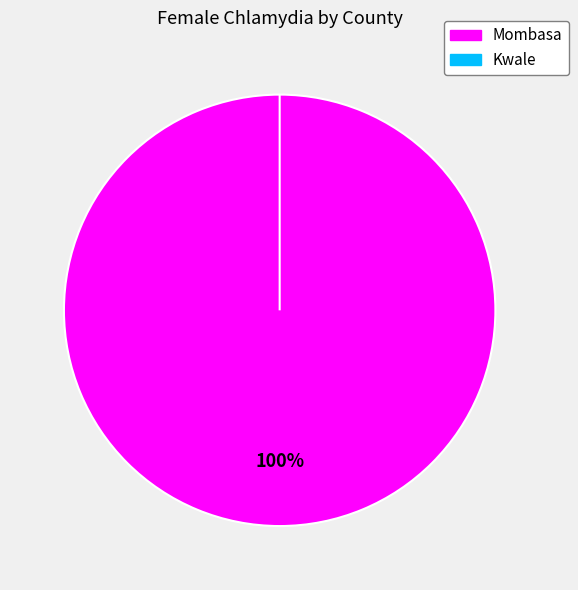

True or false: Kwale accounts for 0% of the total.

True